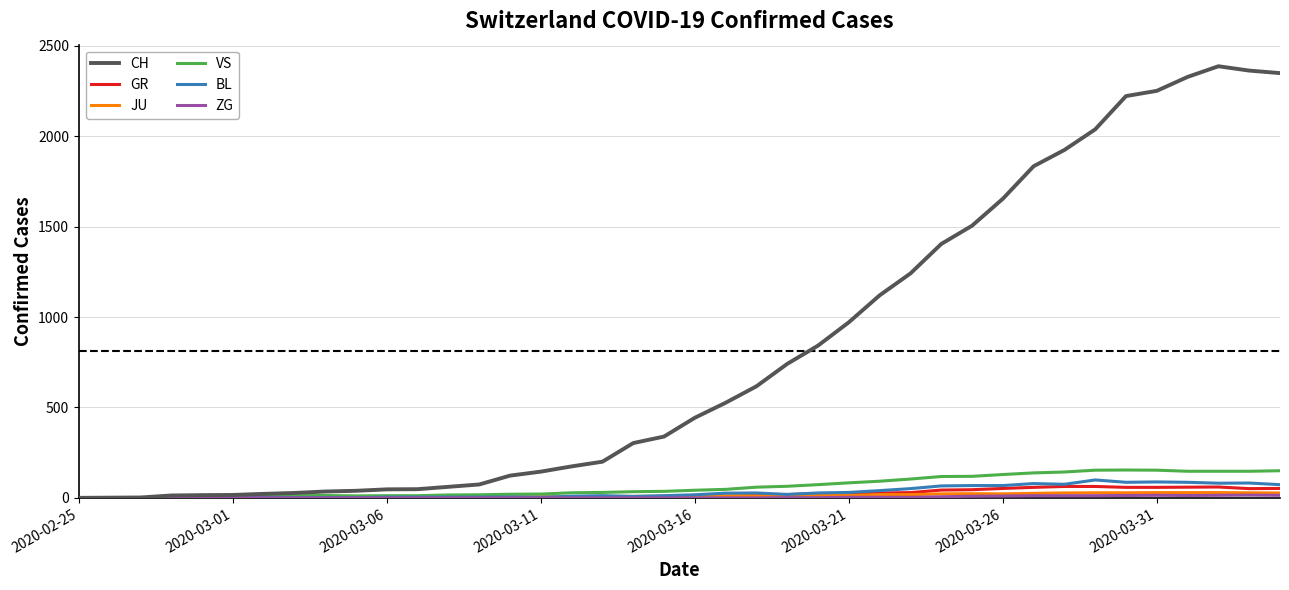

What is the greatest value displayed?

2387